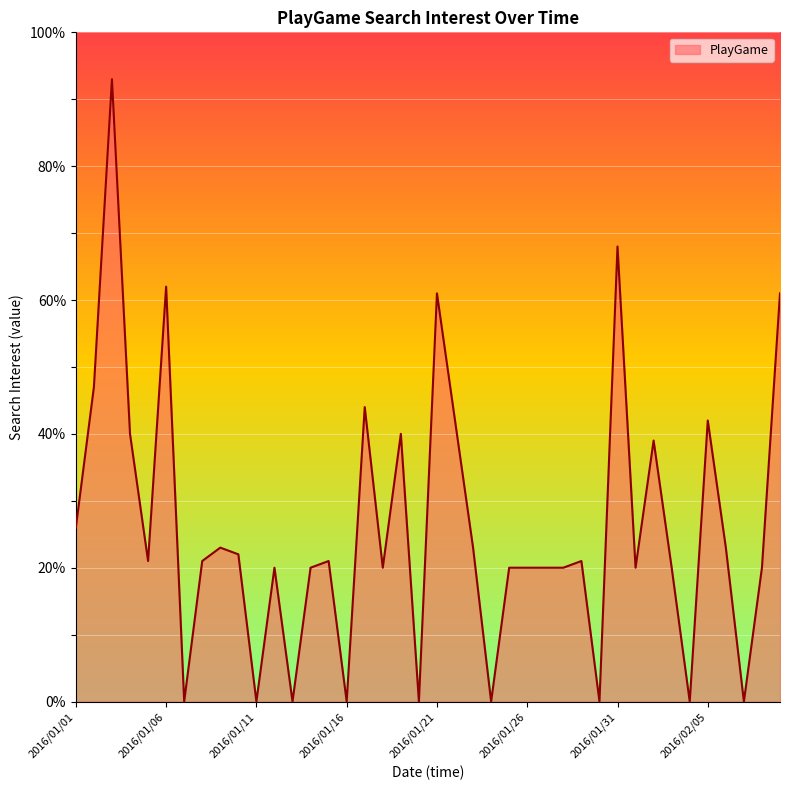

What is the difference between the maximum and minimum values?

93